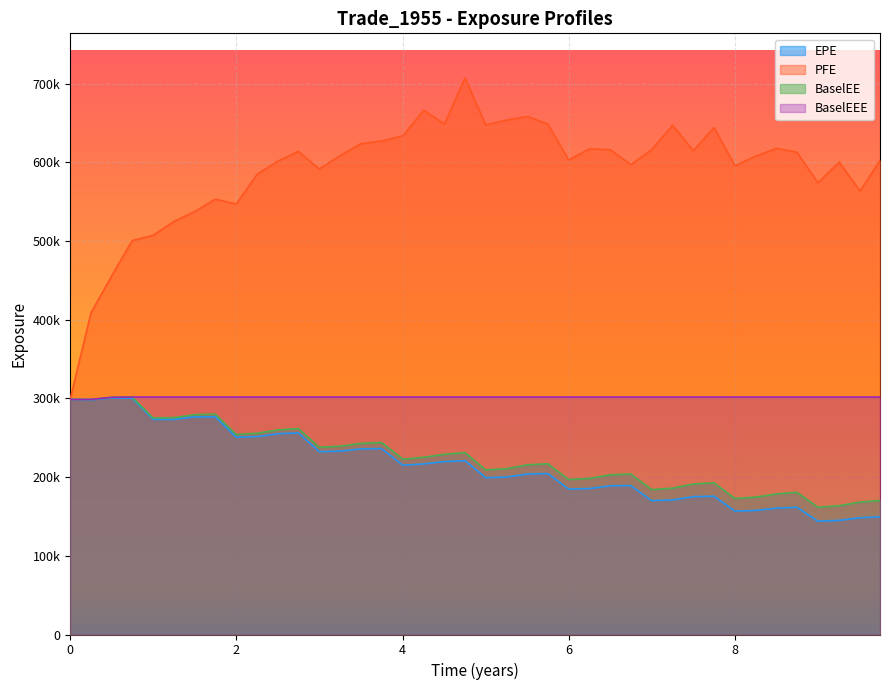

What is the average value of the EPE series?

214906